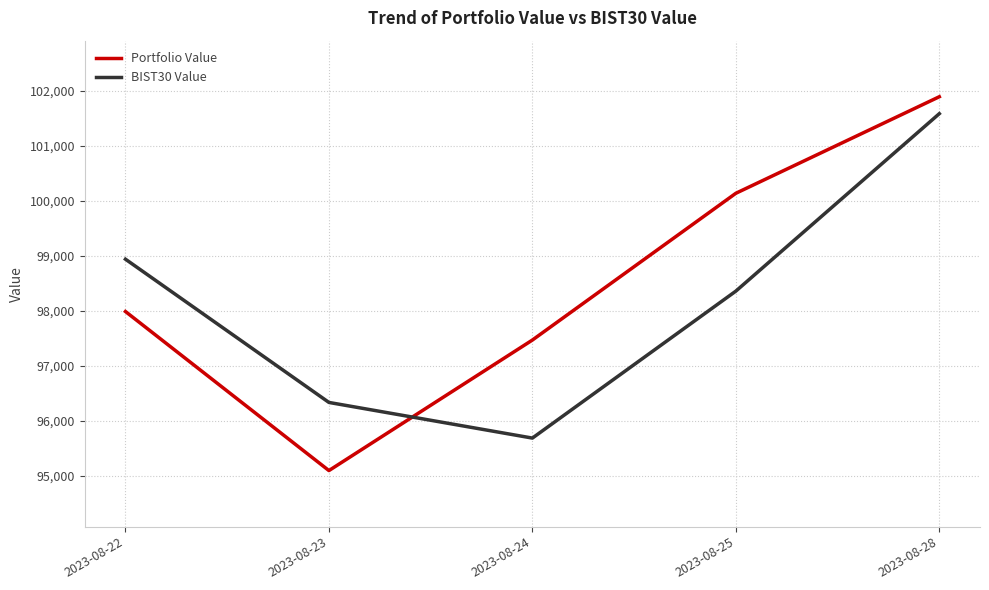

Reading left to right, what are all the values shown in this chart?

Portfolio Value: 97987.7	95093.9	97468.8	100139.2	101895.7
BIST30 Value: 98939.7	96333.6	95685.1	98359.0	101587.4